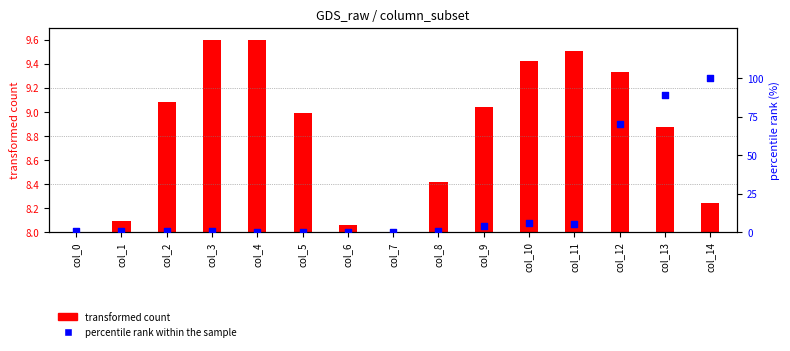

What is the change in value from col_4 to col_11?

+5.5